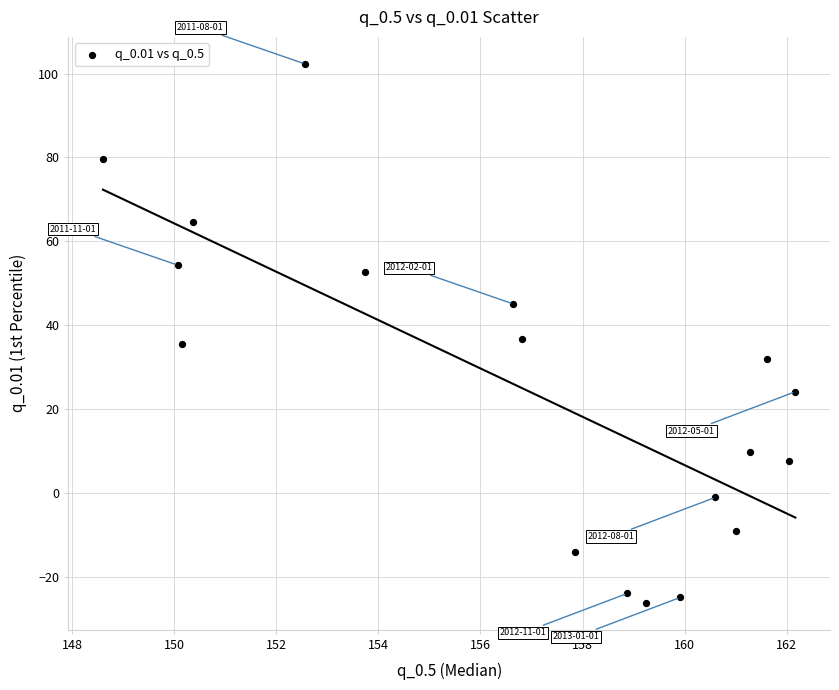

What is the range of Y values (max minus min)?

128.5